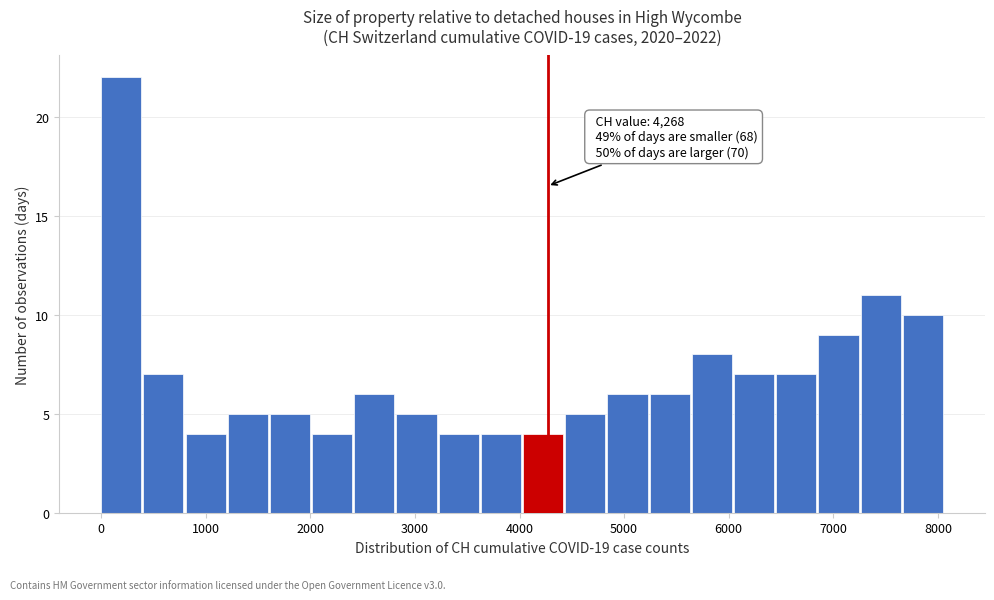

Over which range of the x-axis is the bar tallest?

0 to 400